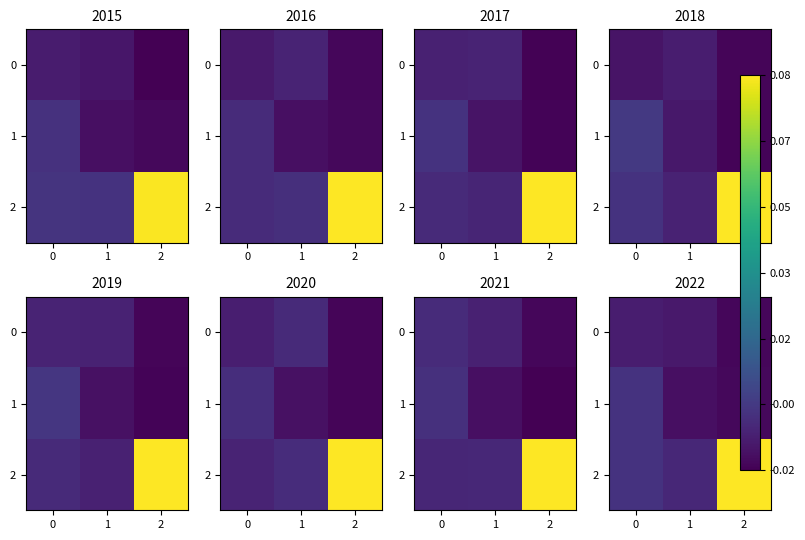

At how many categories does at least one series exceed 0?

1